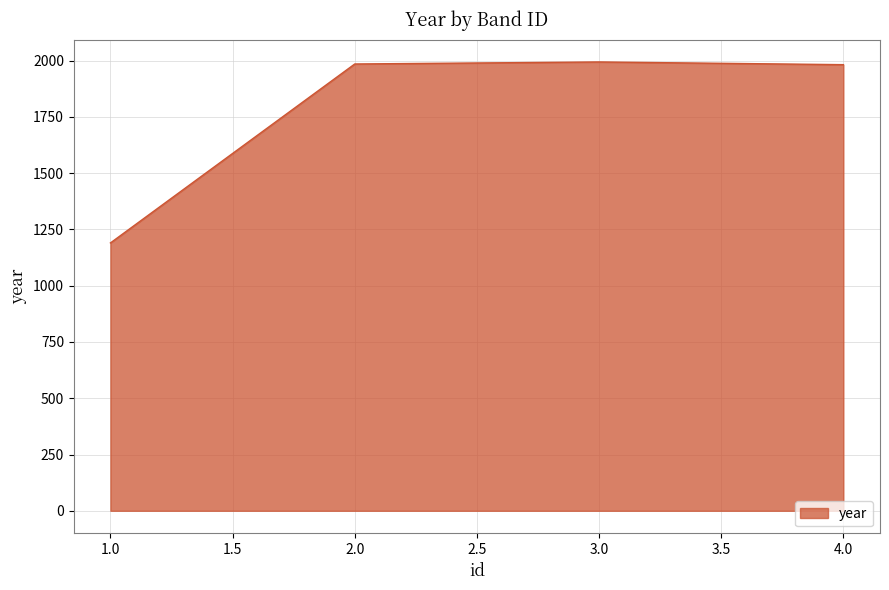

True or false: the data has more than 1 interior local peaks.

False